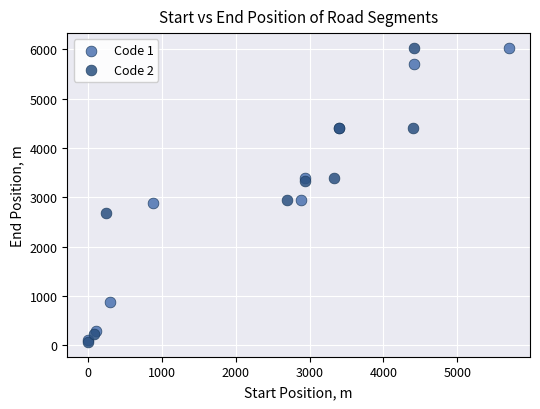

Which series has the largest Y range (max minus min)?

Code 2